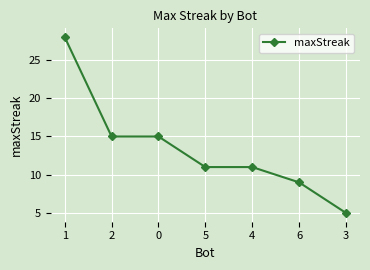

What is the smallest value displayed?

5